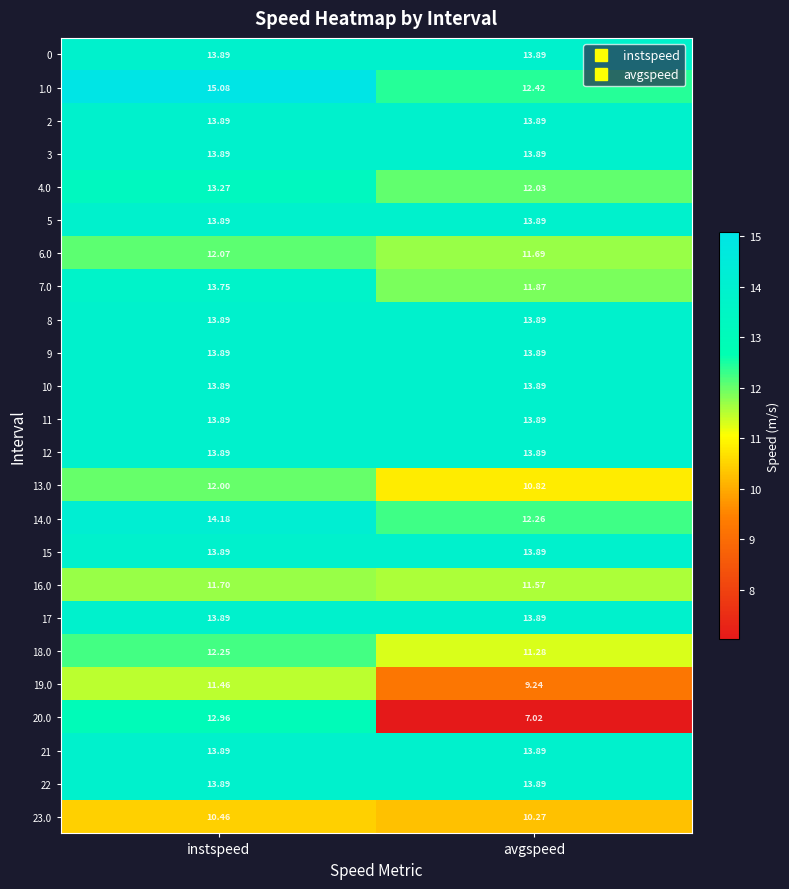

Is the value of 7.0 at instspeed greater than the value of 11 at instspeed?

No